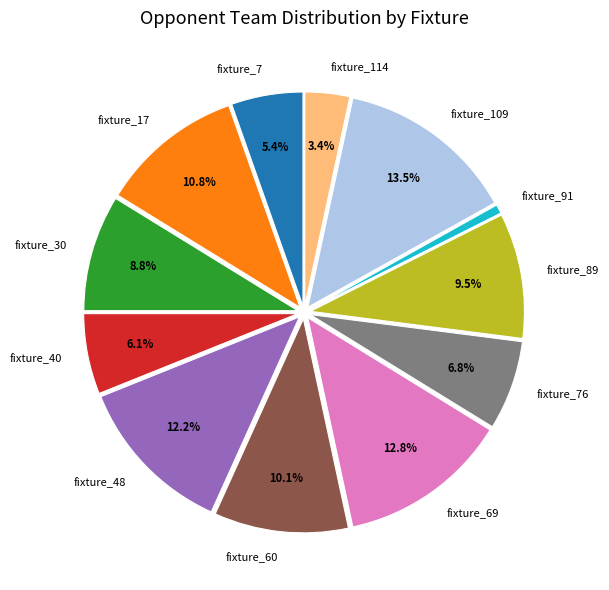

Approximately how many times larger is the value at fixture_114 compared to fixture_30?

0.4